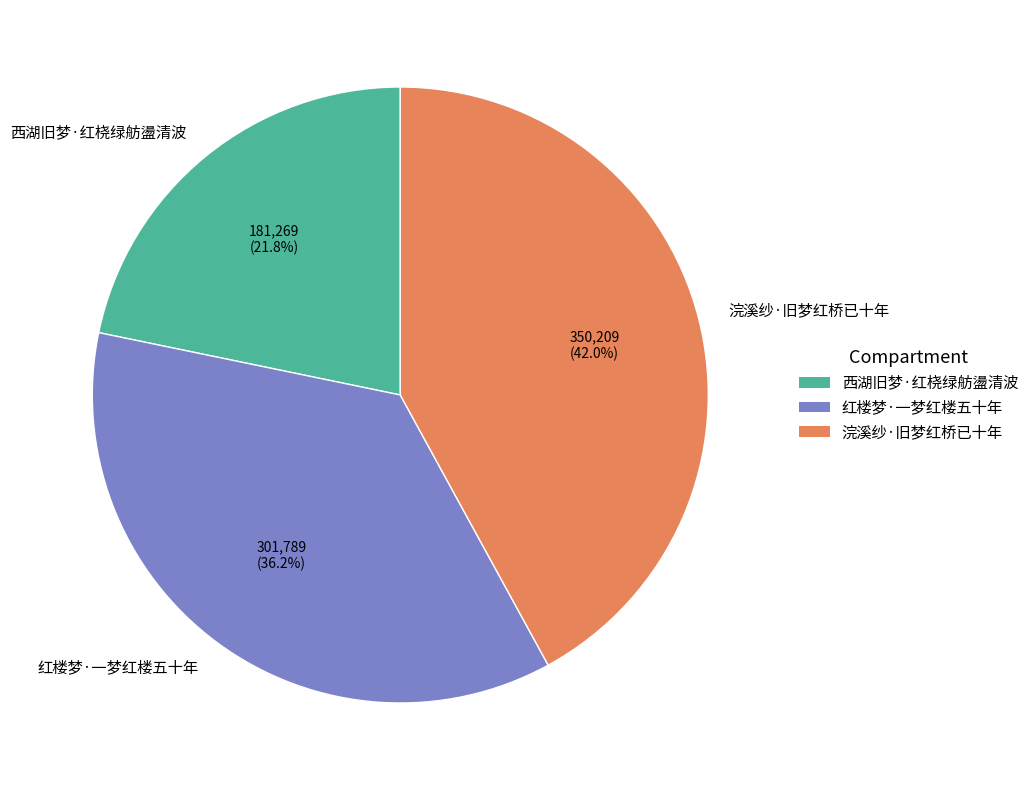

How many slices are in this pie chart?

3